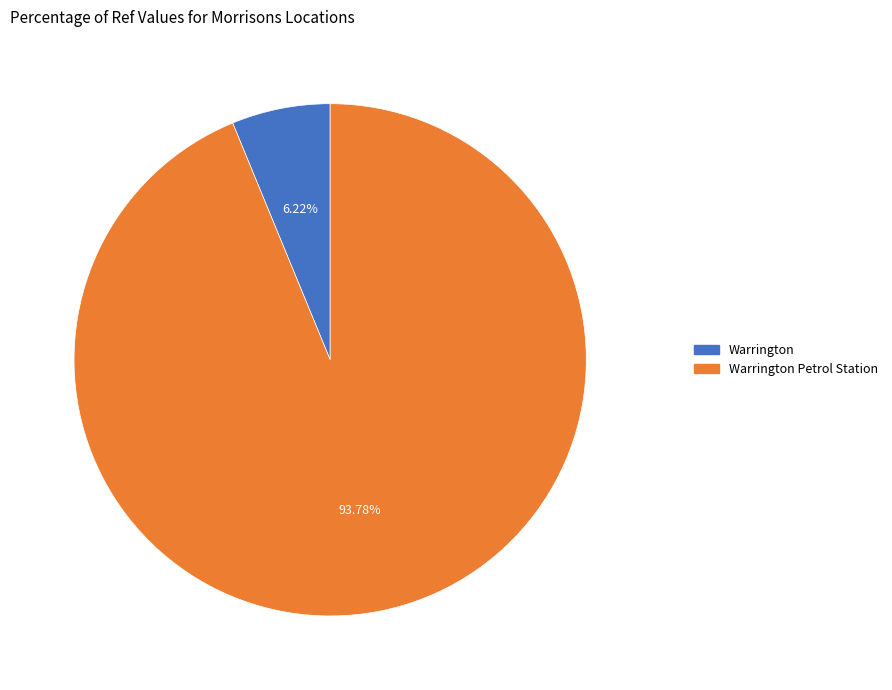

To the nearest percent, what is the average slice percentage?

50%